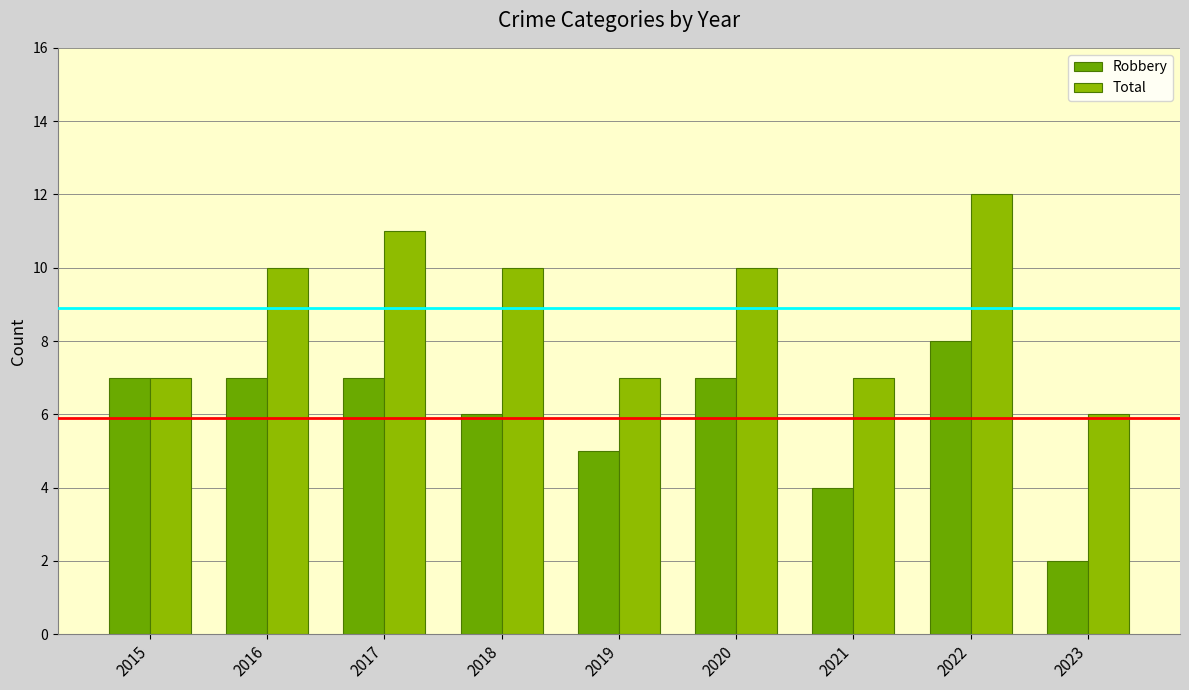

How many bars are there in each group?

2